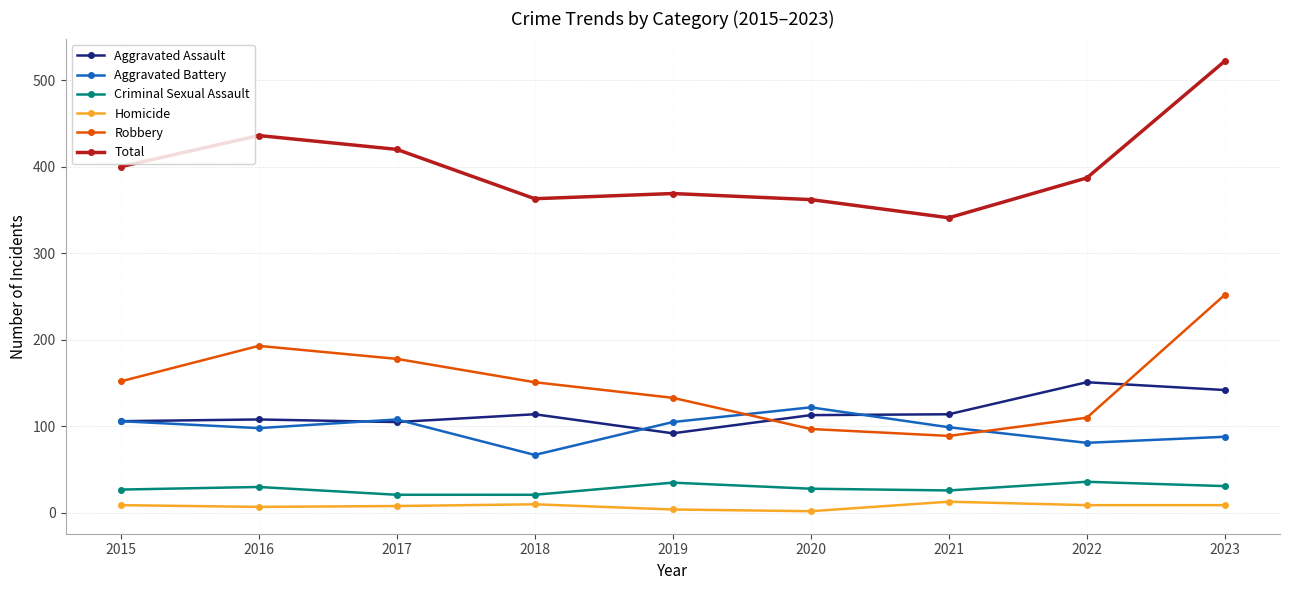

At which category does the chart reach its peak across all series?

2023